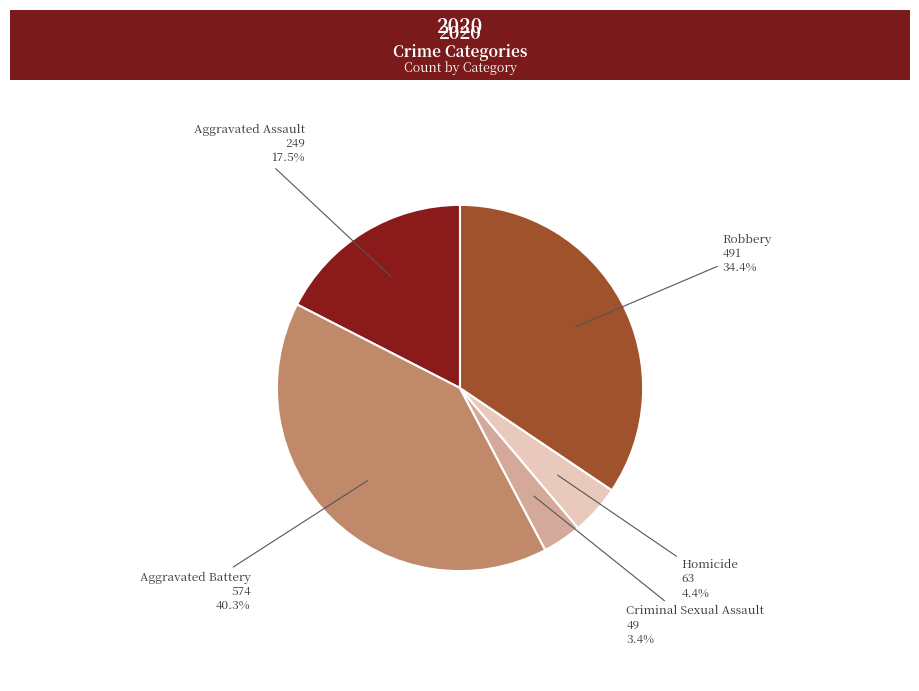

Between Aggravated Assault and Homicide, which is larger?

Aggravated Assault